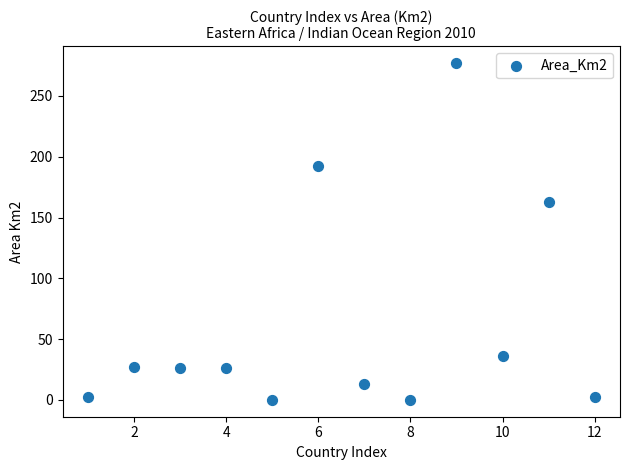

What is the range of X values (max minus min)?

11